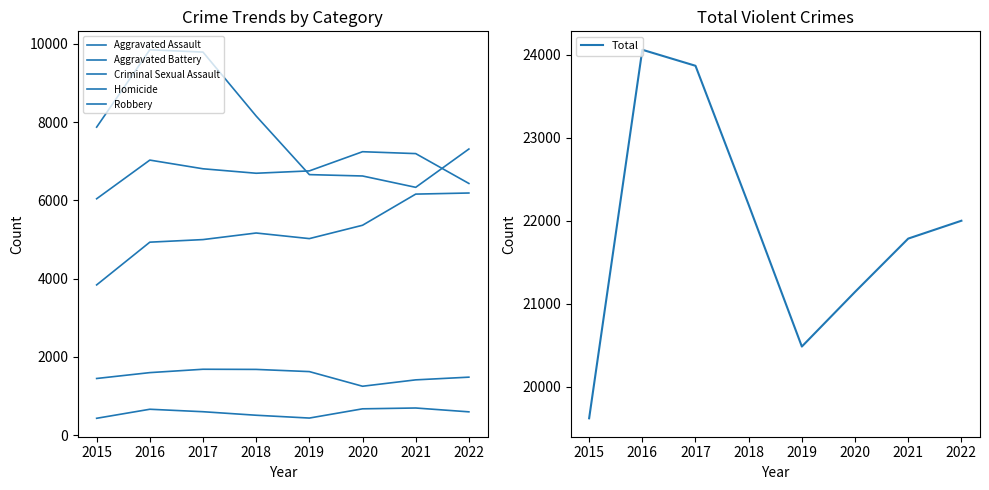

Rank the categories by Total value from lowest to highest.

2015, 2019, 2020, 2021, 2022, 2018, 2017, 2016